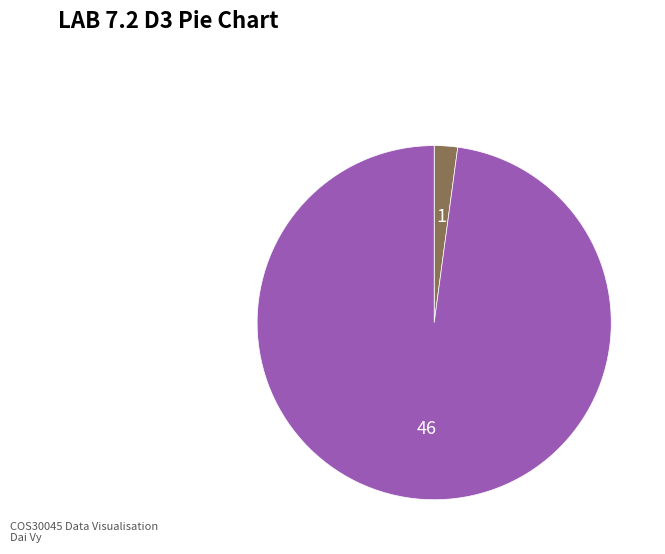

How many segments does this pie chart have?

2